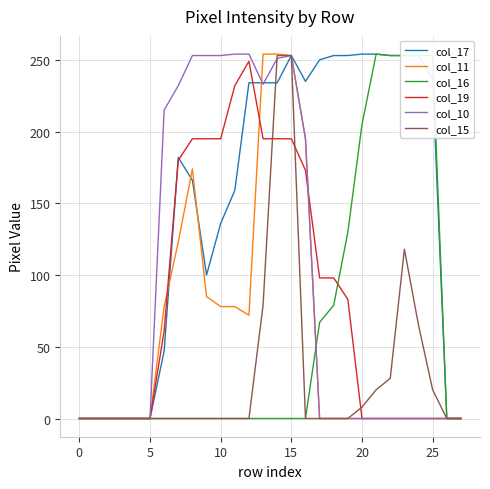

What is the maximum value shown in the chart?

254